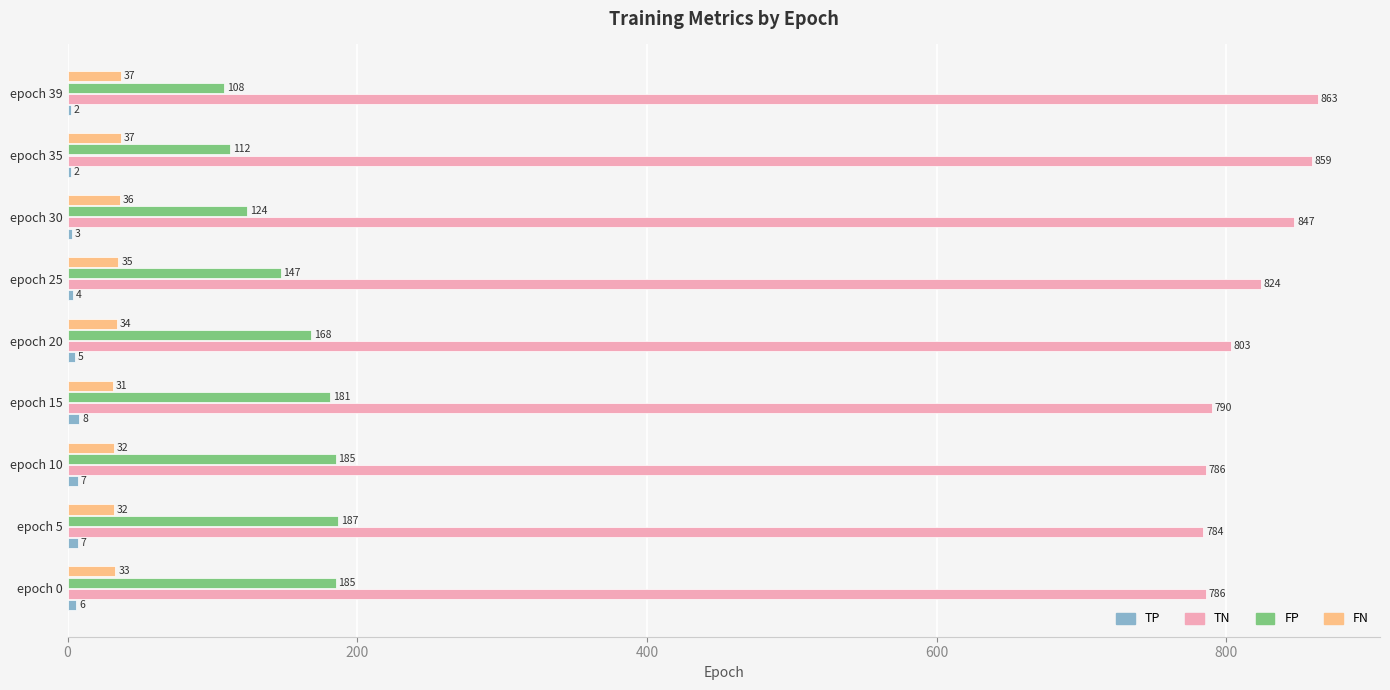

Which label corresponds to the largest value in the chart?

epoch 39